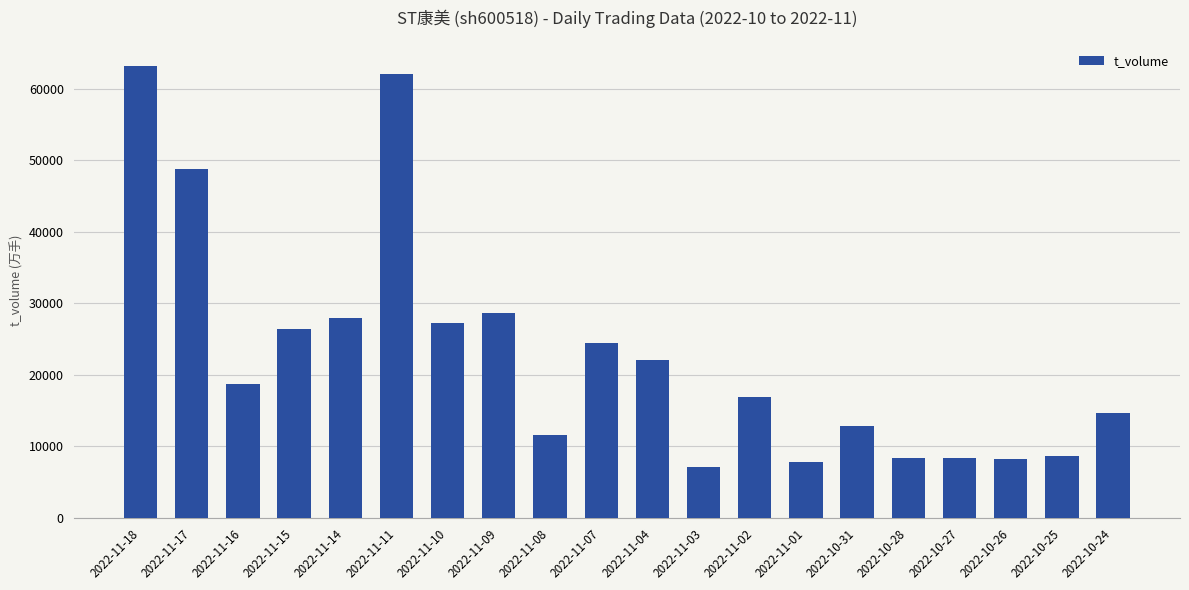

What is the minimum value shown in the chart?

7093